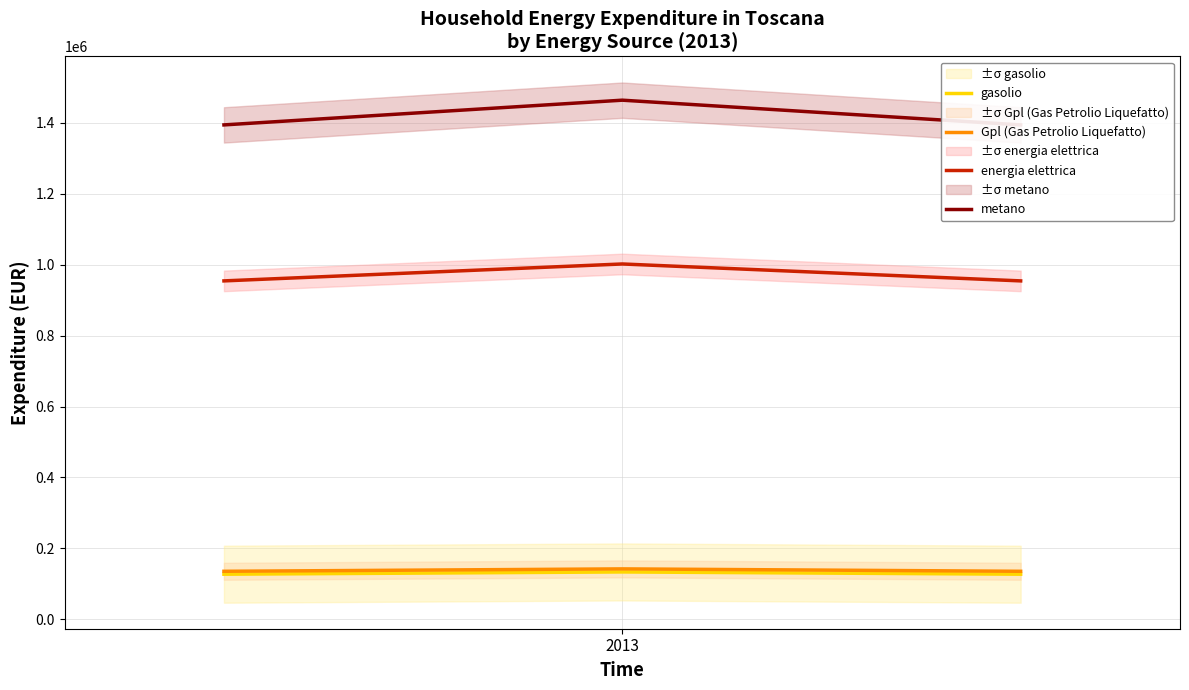

What are all the series names shown in the legend?

gasolio, Gpl (Gas Petrolio Liquefatto), energia elettrica, metano